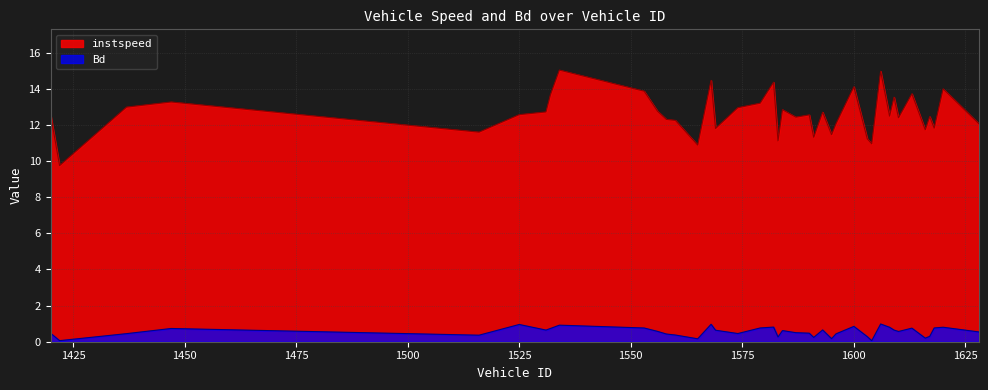

What is the minimum value for instspeed?

9.7